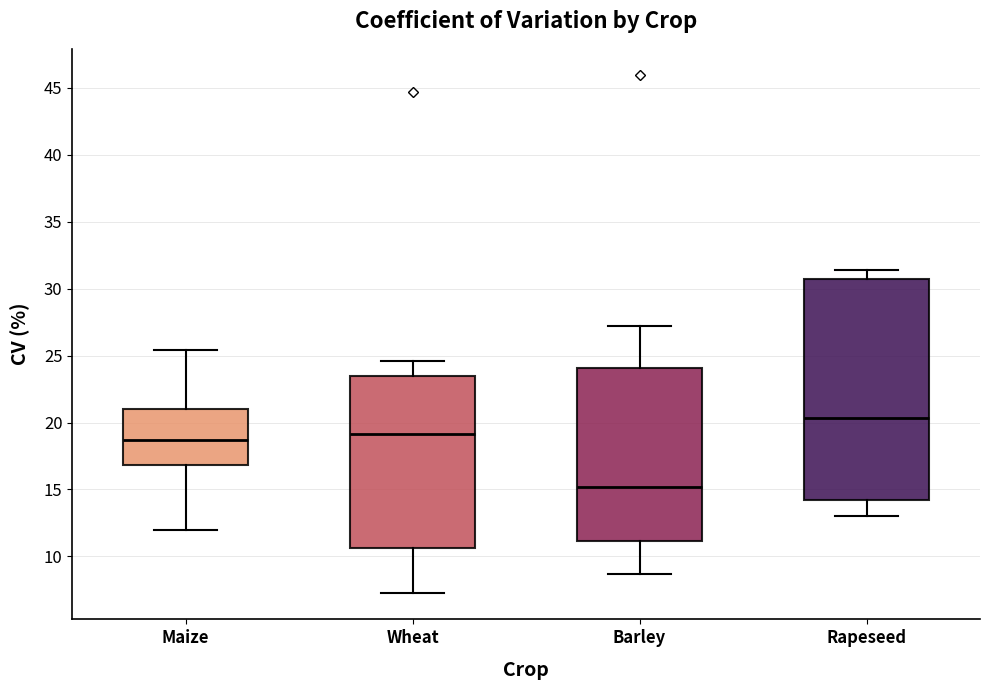

Which box's median line is the highest?

Rapeseed